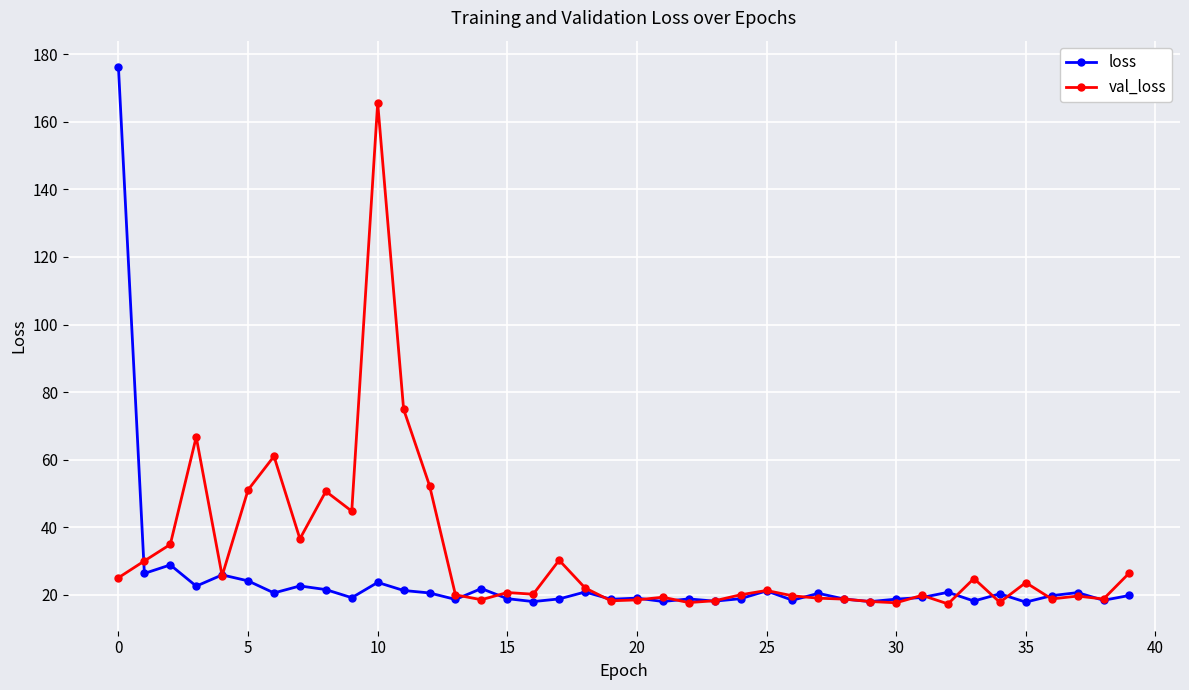

What is the smallest value displayed?

17.3